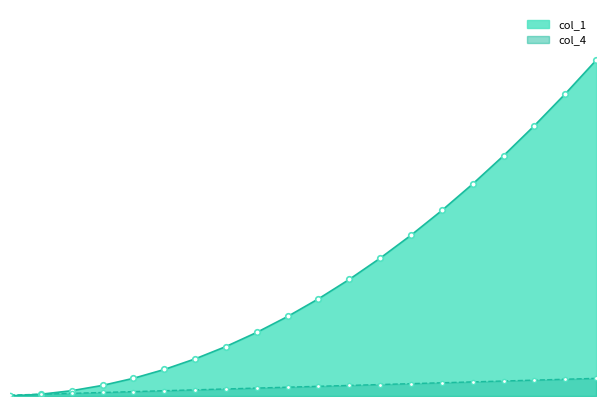

True or false: col_1_line and col_4_line cross at least once.

False